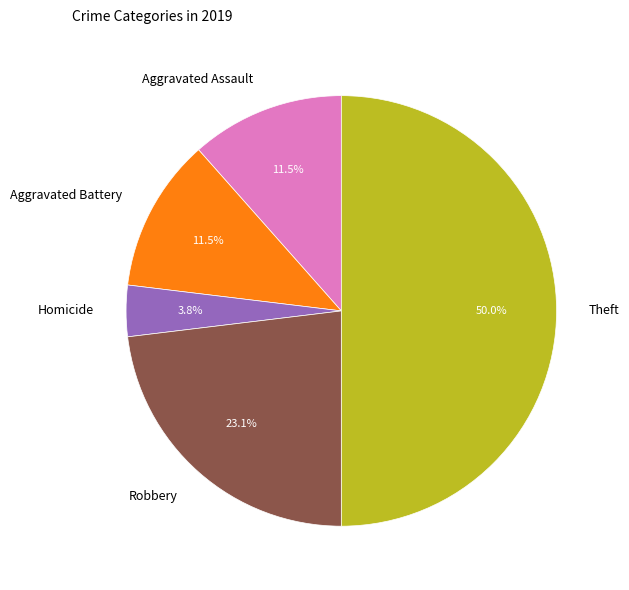

To the nearest percent, what is the average slice percentage?

20%